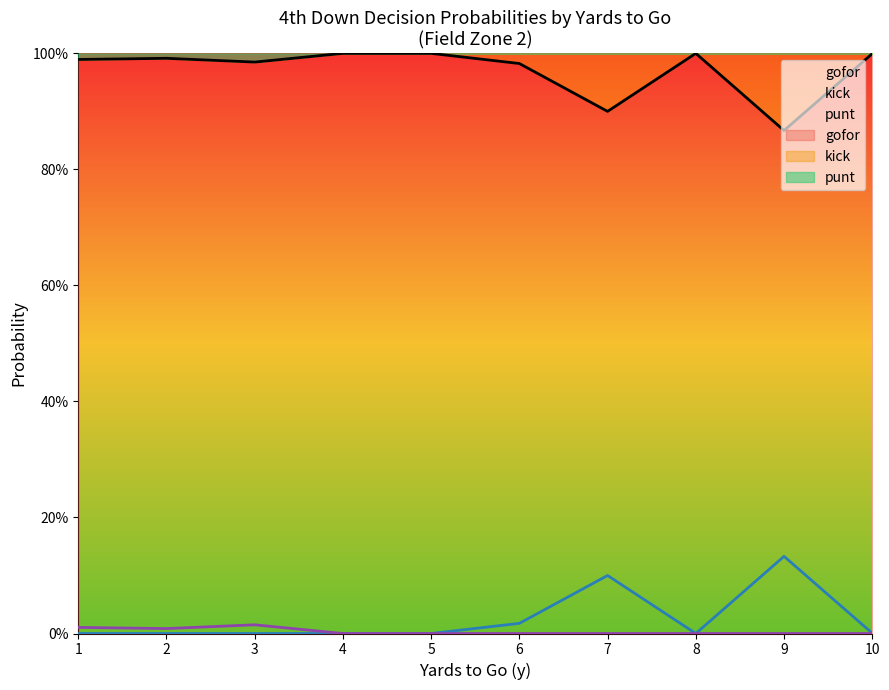

What is the spread (max minus min) of values at 7?

0.9